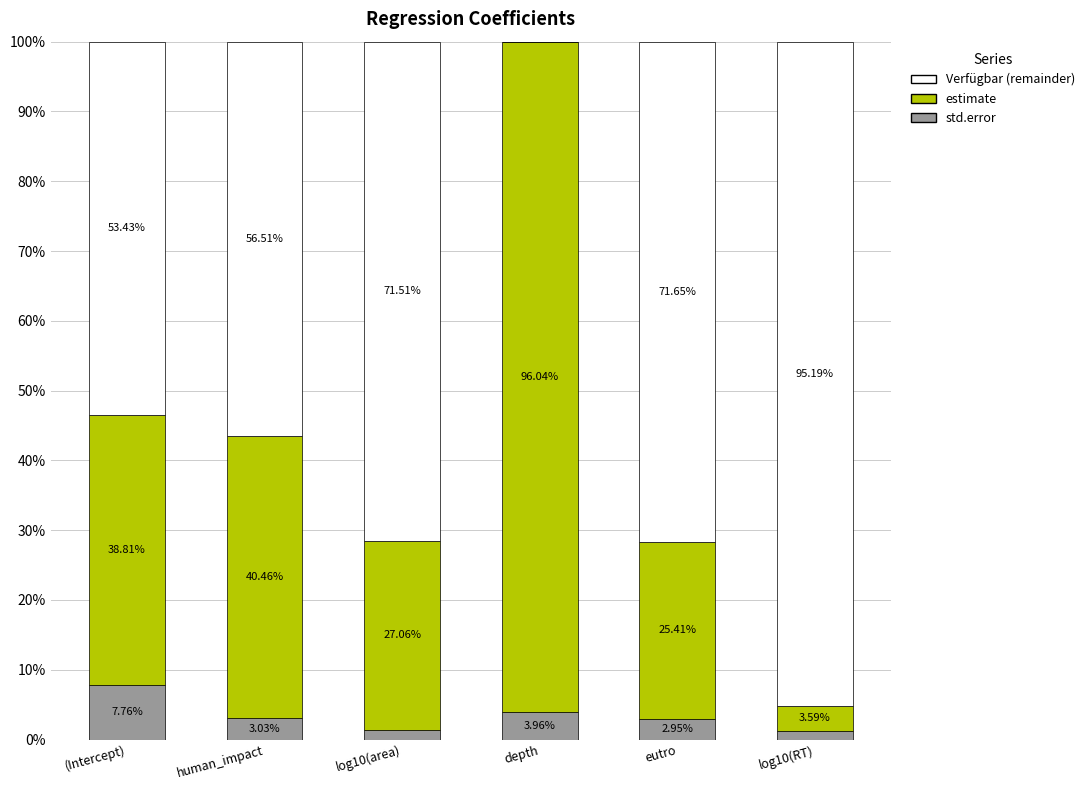

At which label does std.error reach its peak?

(Intercept)